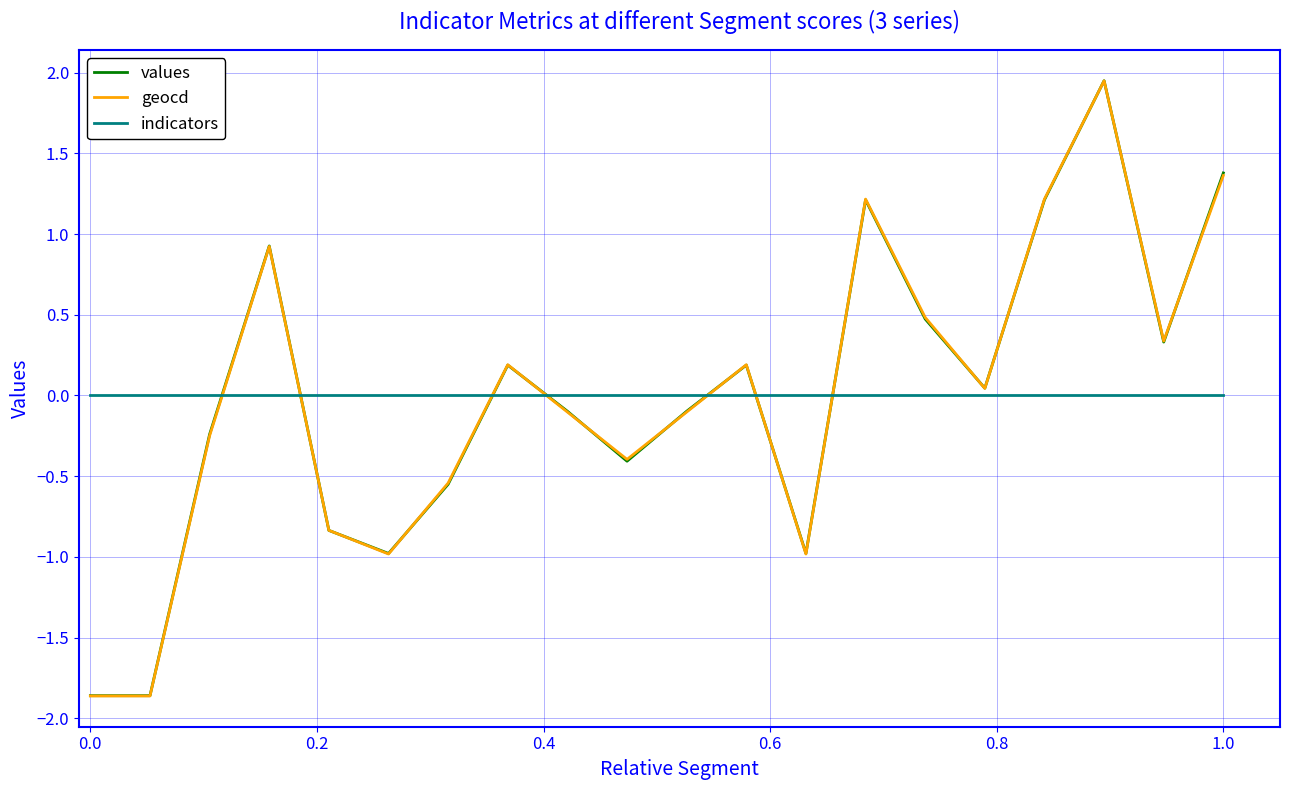

True or false: values and indicators cross at least once.

True